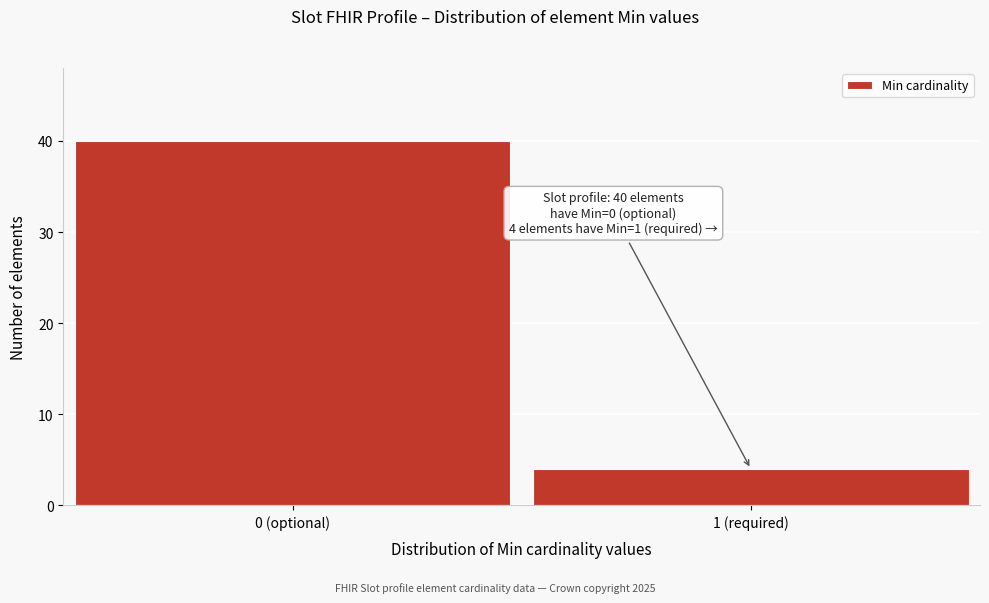

Reading left to right, list all the values displayed in this chart.

40	4